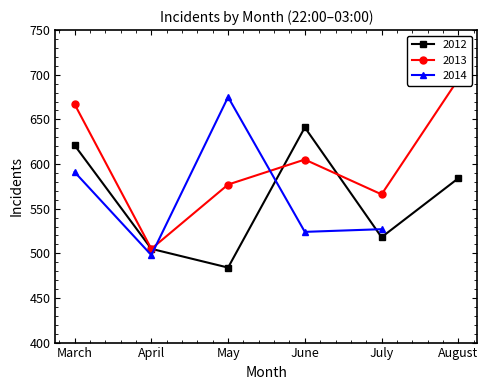

What is the sum of the 2012 values at June and March?

1262